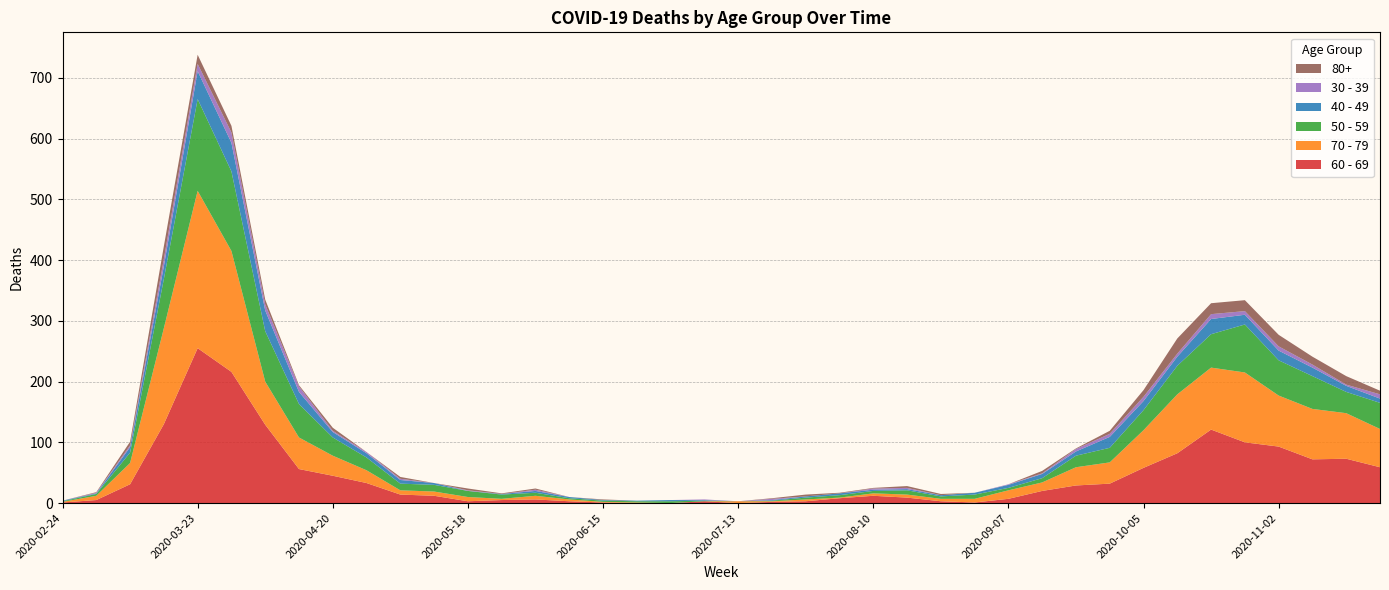

Reading left to right, what are all the values shown in this chart?

60 - 69: 1	5	31	130	255	216	129	56	45	33	14	12	3	5	6	3	1	0	0	3	0	2	3	8	12	9	3	1	7	20	29	32	58	82	121	100	93	72	73	59
70 - 79: 1	7	35	158	259	199	71	52	33	21	7	7	7	2	6	3	1	1	0	0	3	1	3	1	4	5	4	6	14	14	30	35	62	97	102	115	84	83	75	63
50 - 59: 1	3	17	81	151	131	83	55	30	21	11	11	10	7	5	2	2	2	3	1	0	1	3	4	4	7	4	7	4	7	19	24	33	47	55	79	58	54	35	43
40 - 49: 1	1	9	21	46	47	34	20	9	7	6	3	0	1	3	2	1	1	2	1	0	1	2	3	2	2	2	3	5	7	7	18	15	15	25	16	16	14	10	7
30 - 39: 0	1	3	12	12	17	10	9	2	2	2	0	1	0	2	0	0	0	0	1	0	2	0	0	2	2	0	0	1	1	4	5	7	5	8	6	7	5	2	7
80+: 0	1	6	21	15	11	8	2	5	0	3	0	3	1	2	0	1	0	0	0	0	1	3	1	1	3	2	0	0	4	1	5	11	25	18	18	19	13	14	6